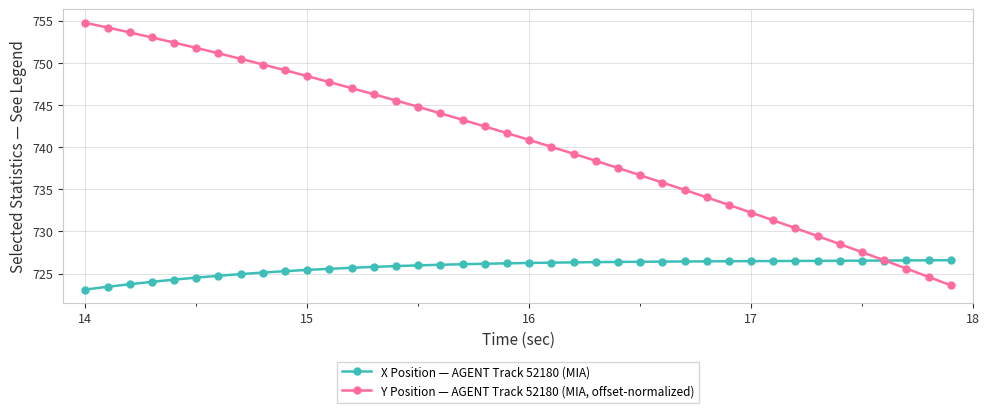

Which series has the widest spread of values?

Y Position — AGENT Track 52180 (MIA, offset-normalized)